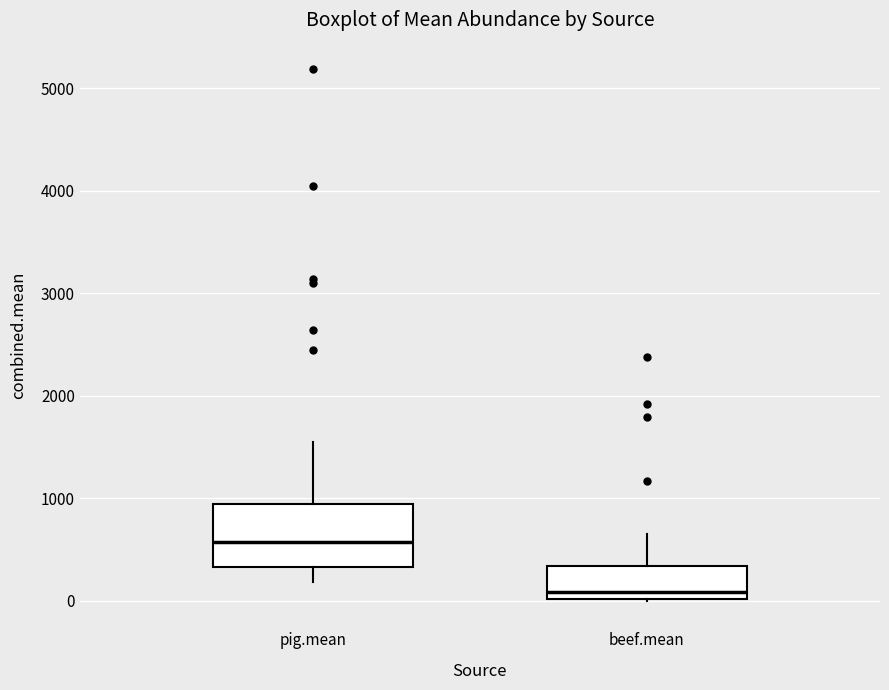

Reading left to right, read every box against the y-axis: the position of its median line, the range the box covers, and the ends of its whiskers. The values are not printed on the chart, so give them approximately, as read against the axis.

pig.mean: median 600, box 300 to 900, whiskers 200 to 1500
beef.mean: median 100, box 0 to 300, whiskers 0 to 700